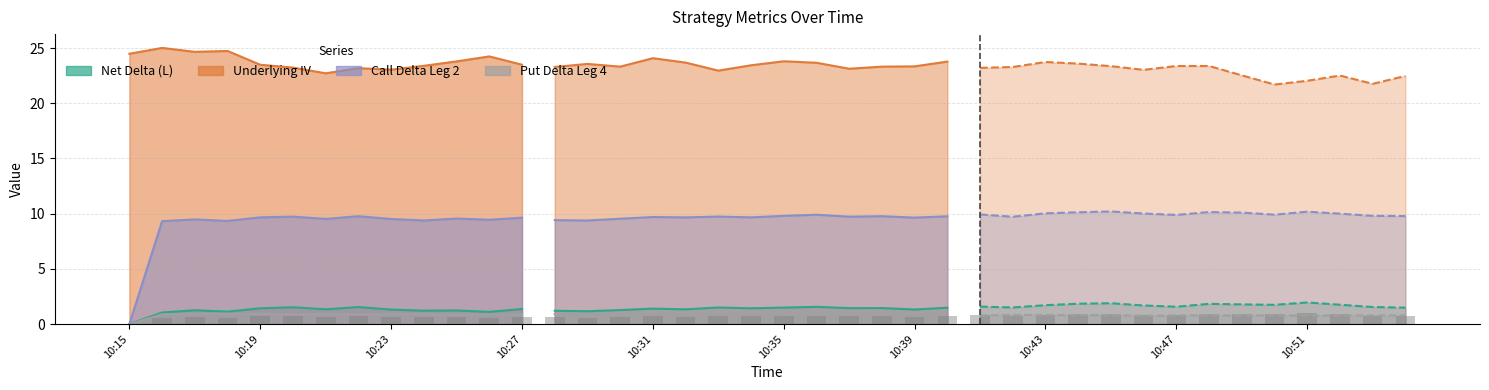

What is the highest value of the Net Delta (L) series?

2.0